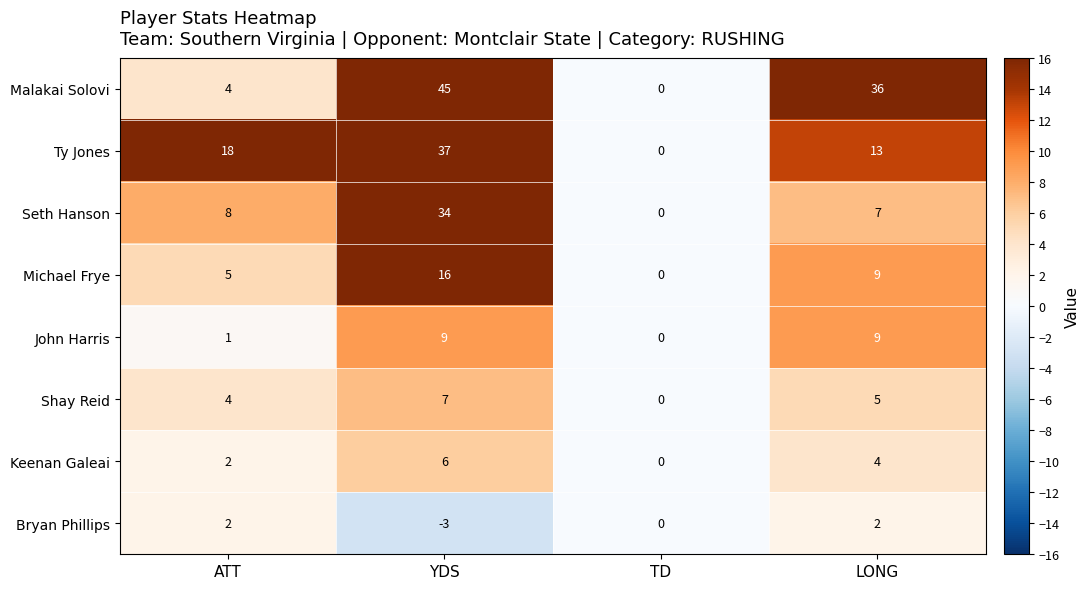

At which label does Seth Hanson reach its minimum?

TD